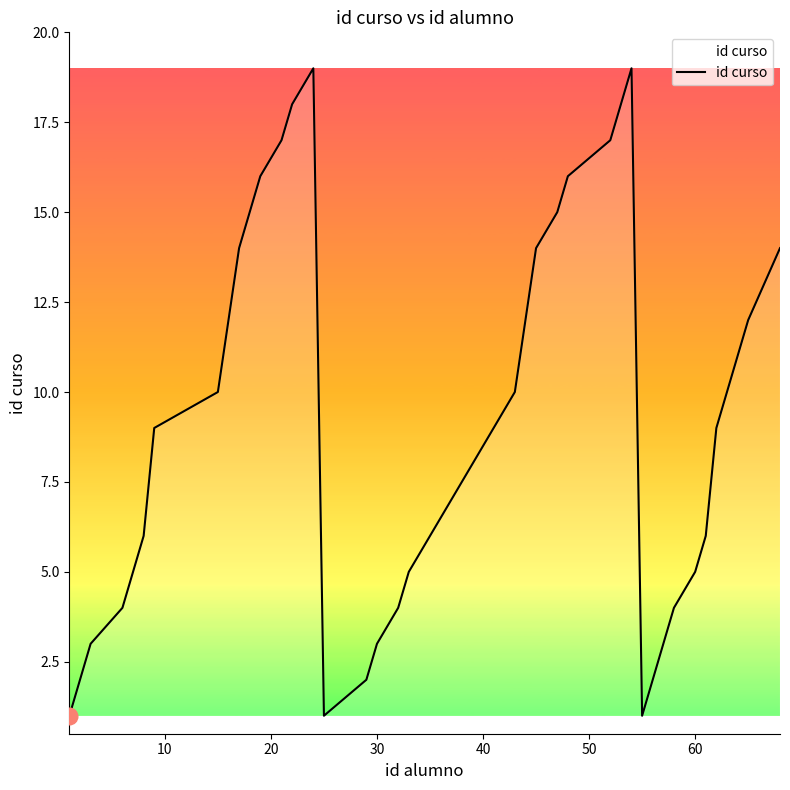

What is the average value?

9